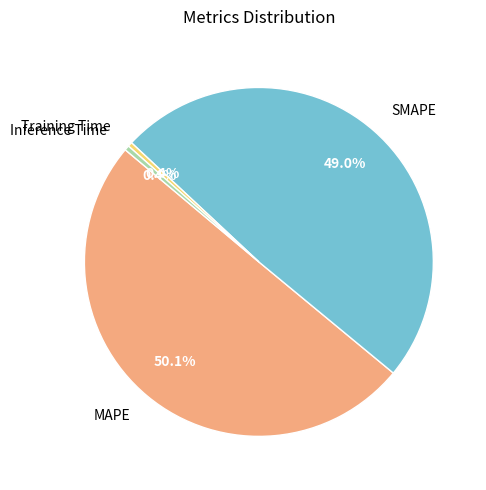

Count the number of slices in the pie.

4